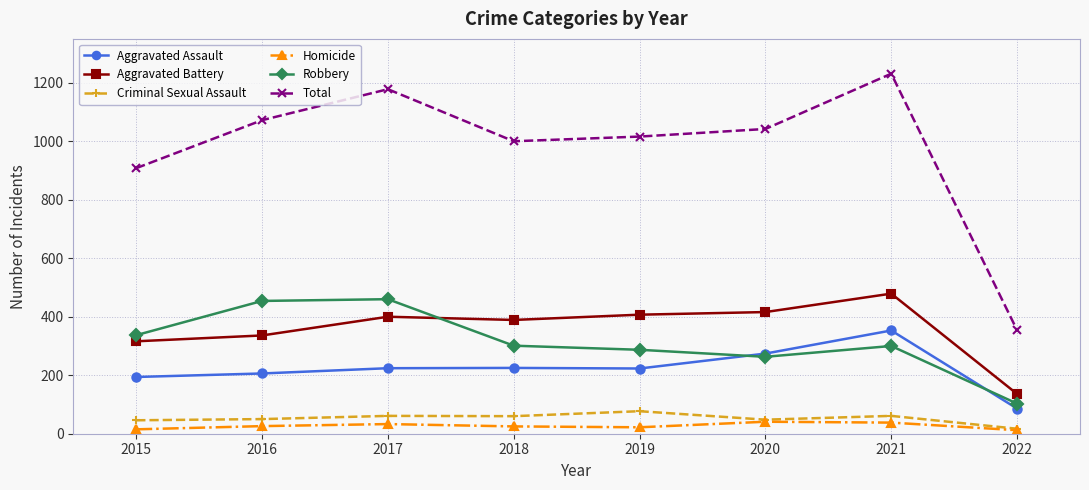

At how many categories does at least one series exceed 499?

7